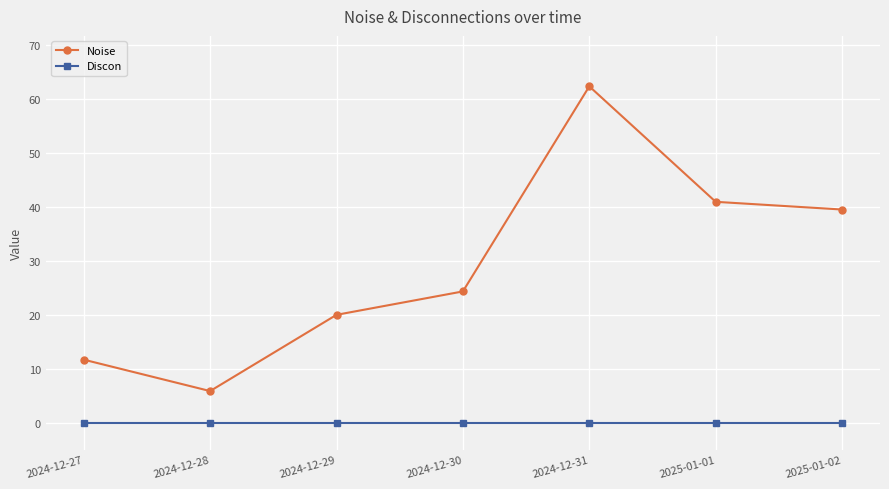

At which category is the sum across all series the highest?

2024-12-31